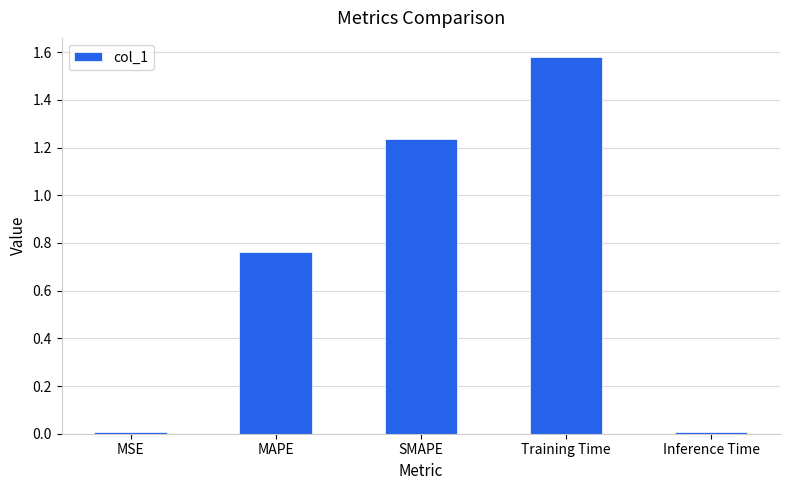

What is the sum of all values?

3.6